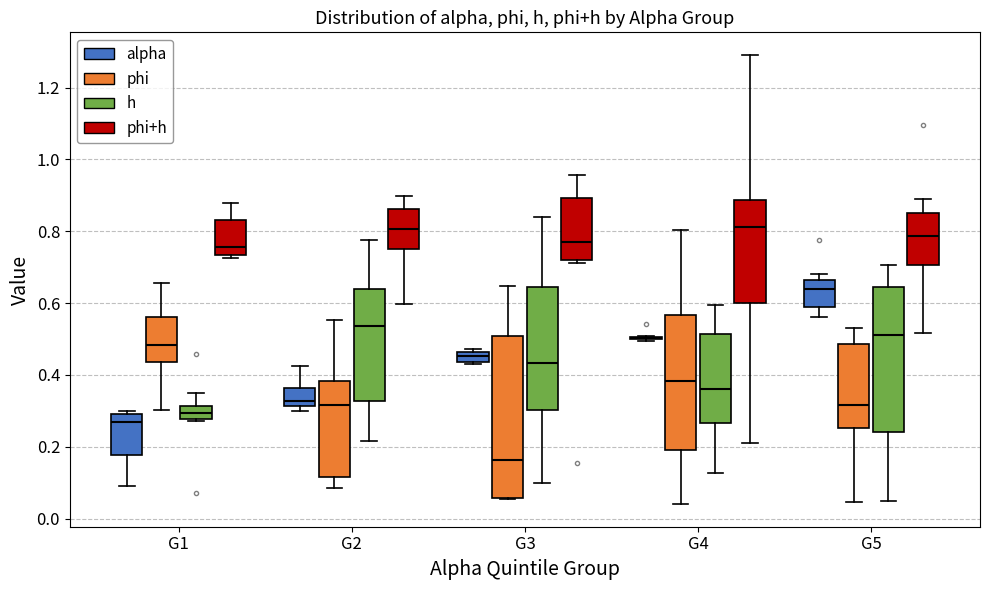

Where does the lower whisker of the box for G2 (h) end on the y-axis? The values are not printed on the chart, so give them approximately, as read against the axis.

0.22